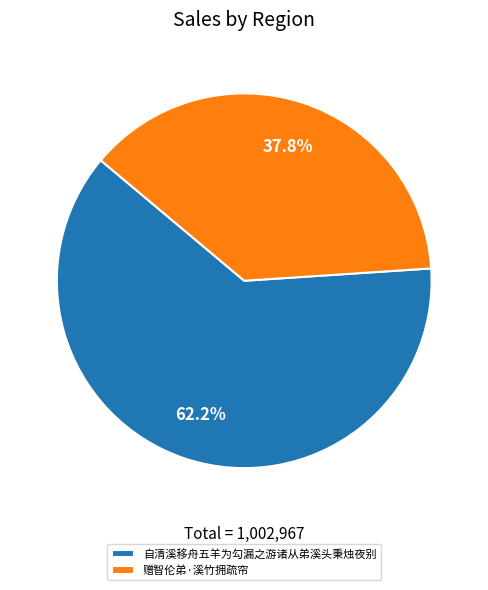

Which category accounts for the majority?

自清溪移舟五羊为勾漏之游诸从弟溪头秉烛夜别